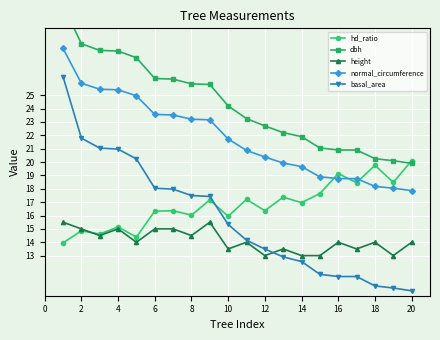

True or false: dbh and normal_circumference cross at least once.

False